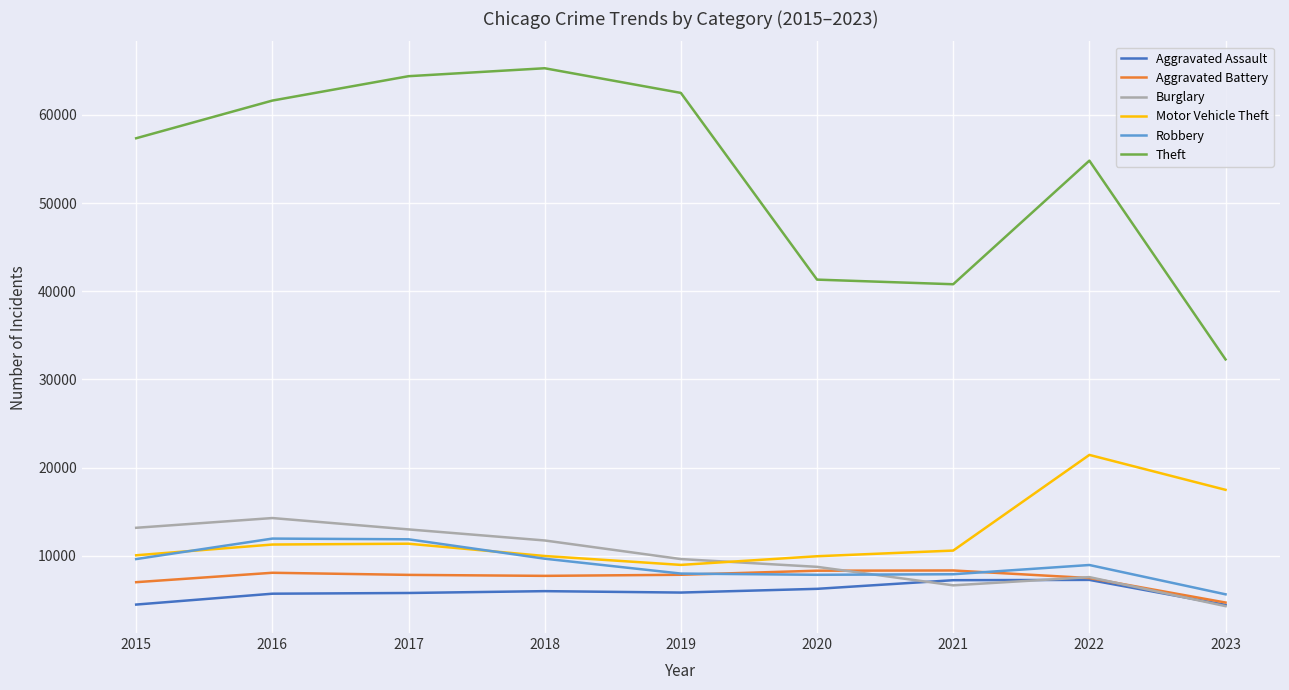

What are all the series names shown in the legend?

Aggravated Assault, Aggravated Battery, Burglary, Motor Vehicle Theft, Robbery, Theft